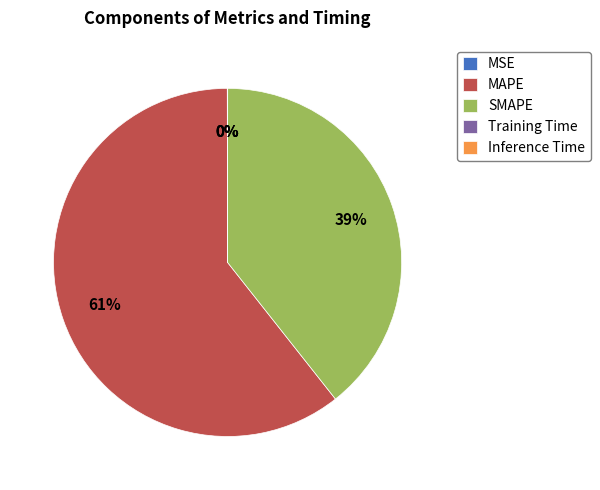

What percentage is the MAPE slice, to the nearest percent?

61%